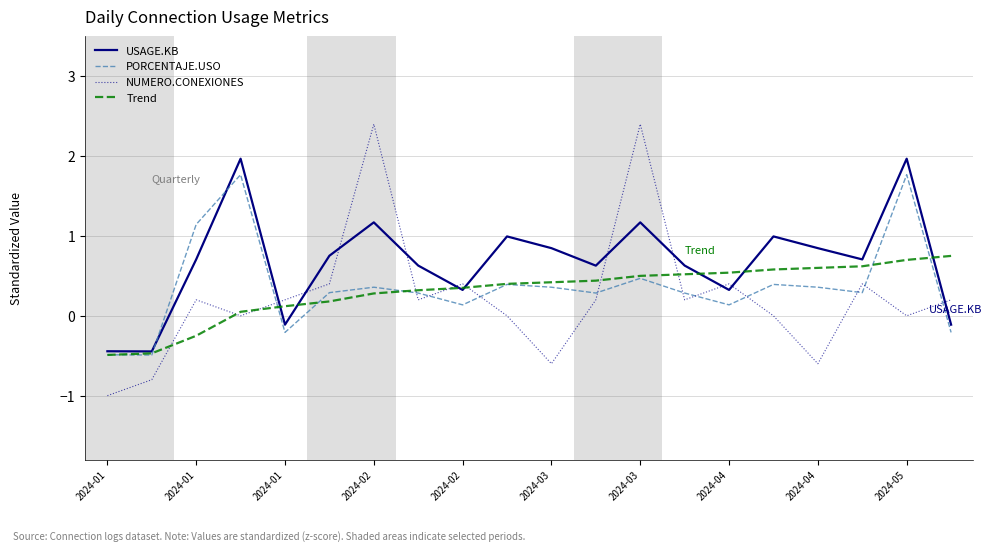

Is this an area chart (filled region under the line)?

No